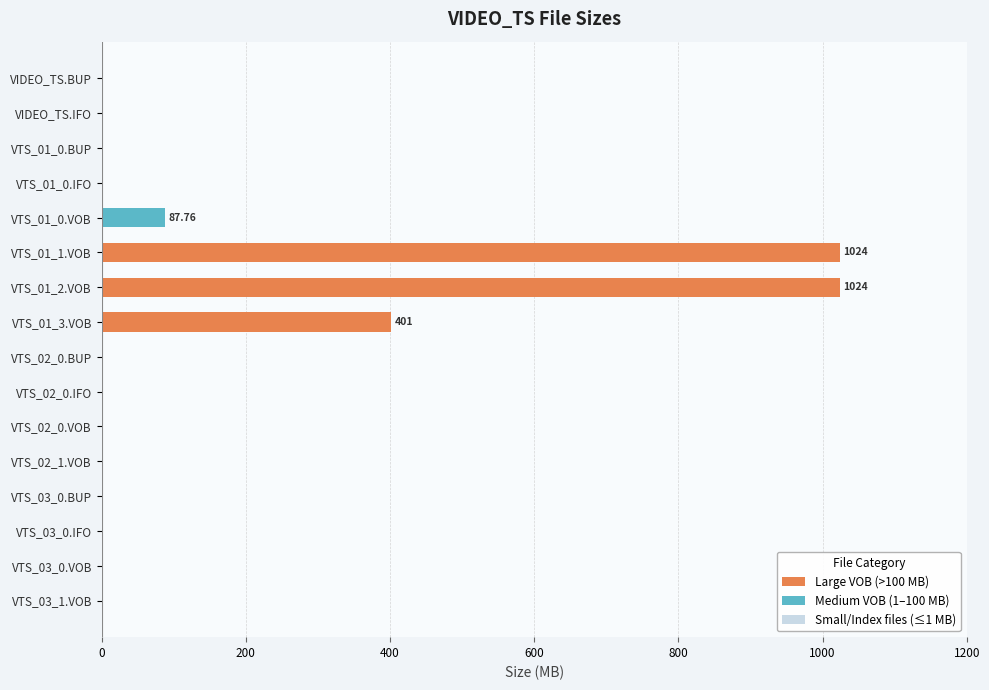

Is it true that Small/Index files (≤1 MB) equals 0.0 at VTS_02_0.BUP?

True